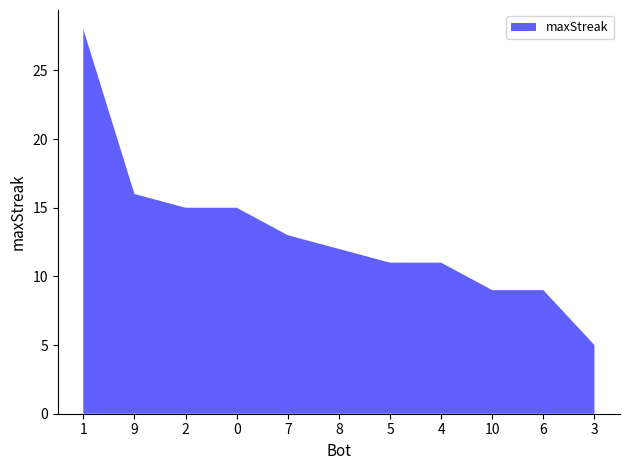

Reading left to right, what are all the values shown in this chart?

28	16	15	15	13	12	11	11	9	9	5